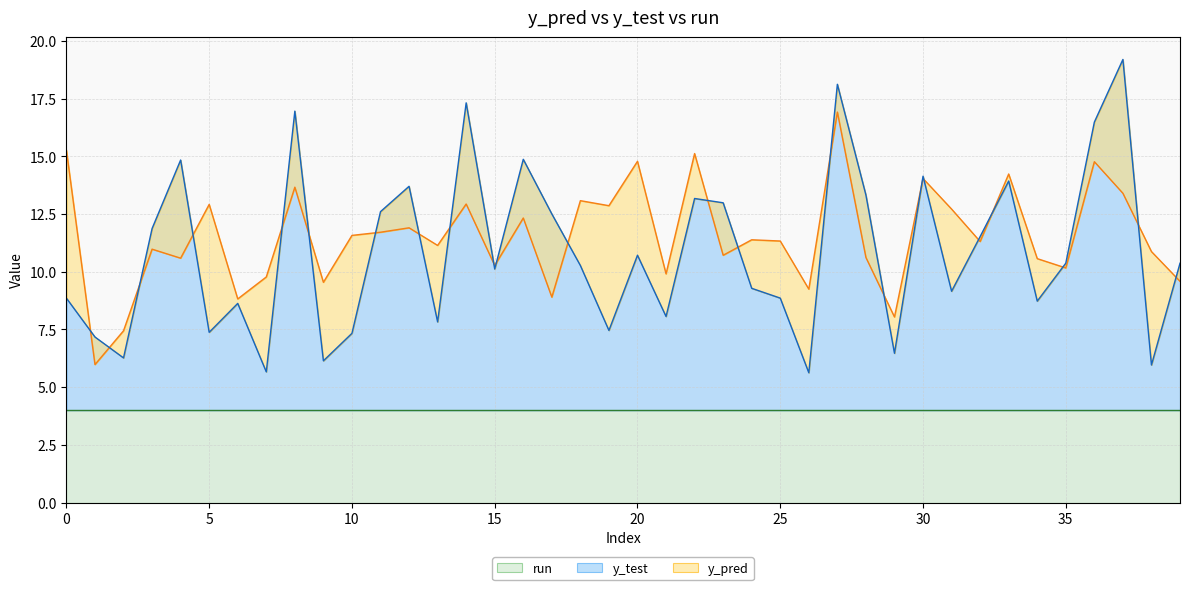

Read the y_pred value at 22.

15.1